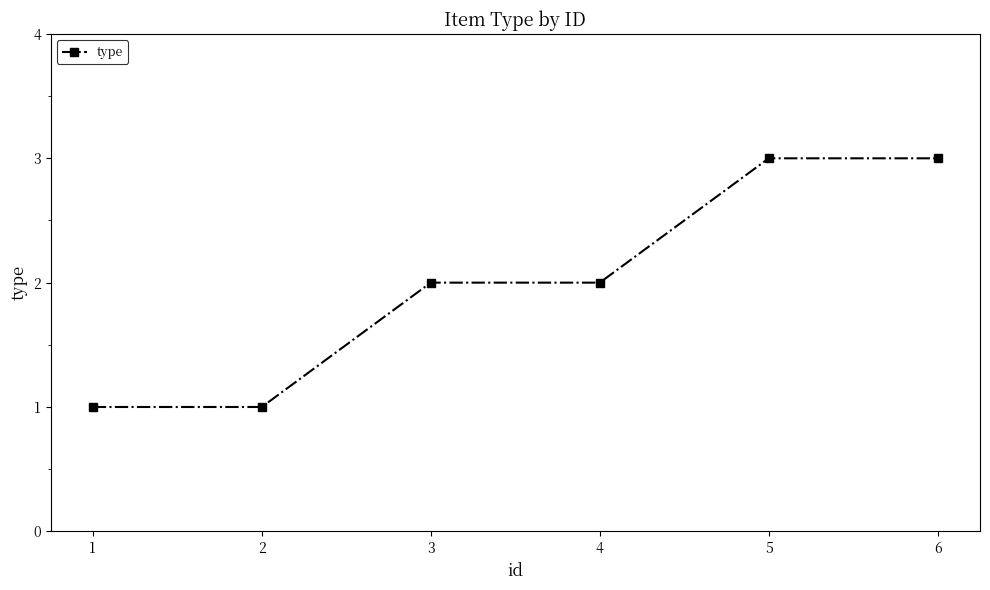

How many lines are shown in the chart?

1